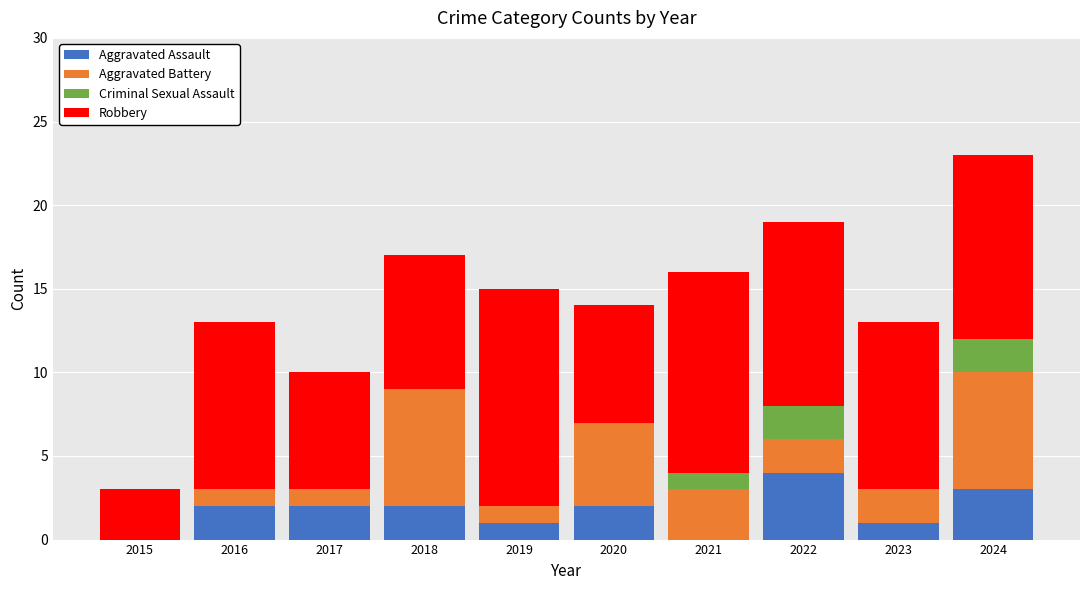

Are the bars horizontal?

No